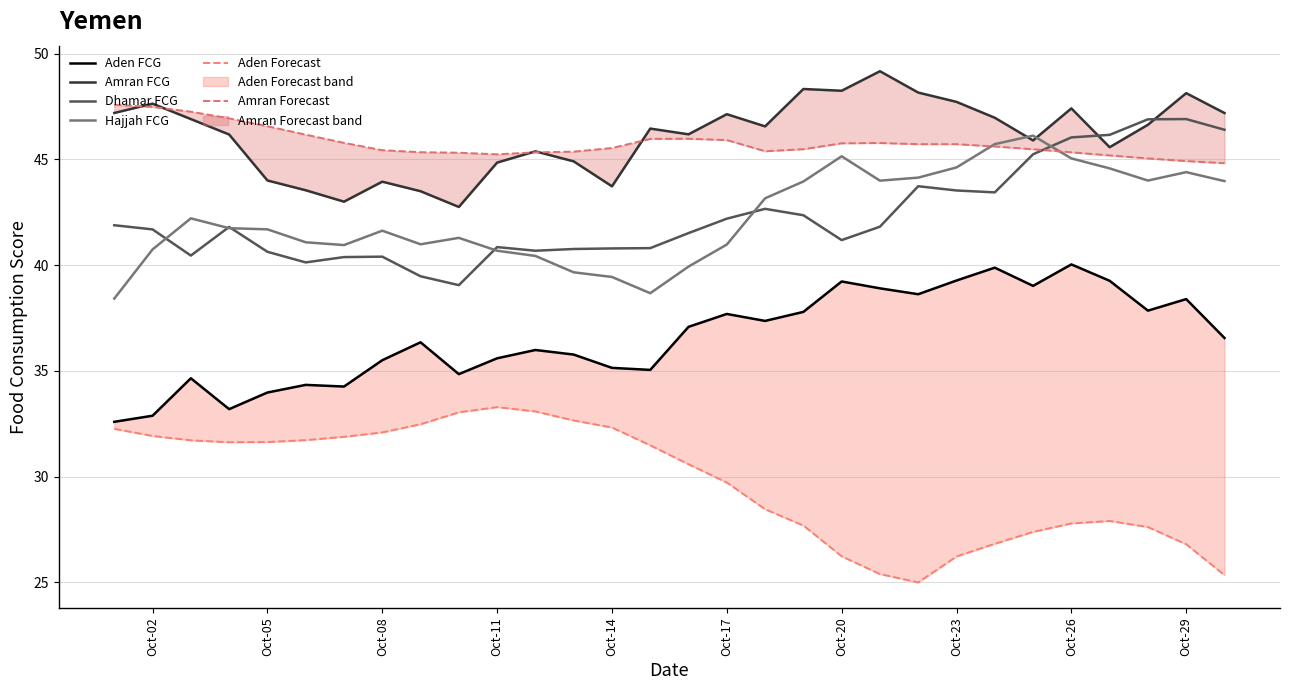

How many interior local peaks does the Amran FCG series have?

9